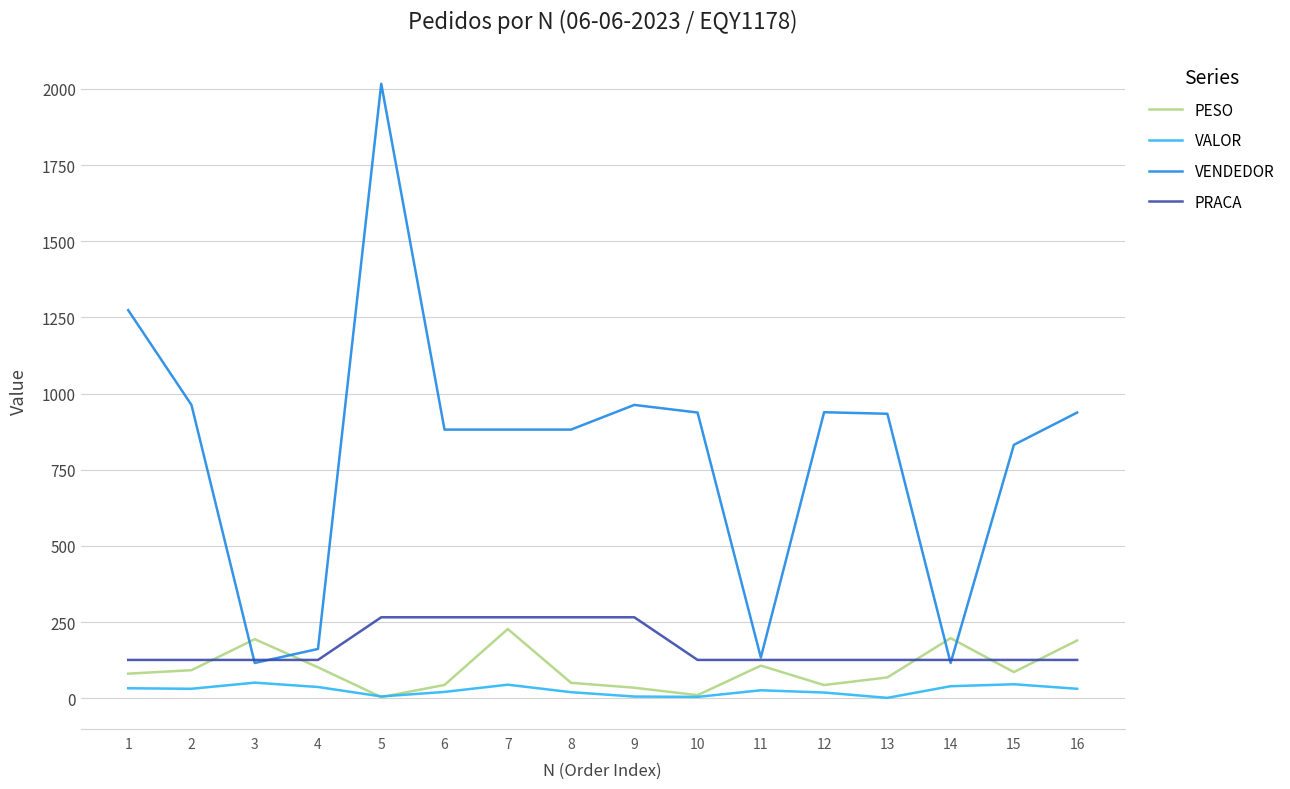

Which series has the largest range (max minus min)?

VENDEDOR